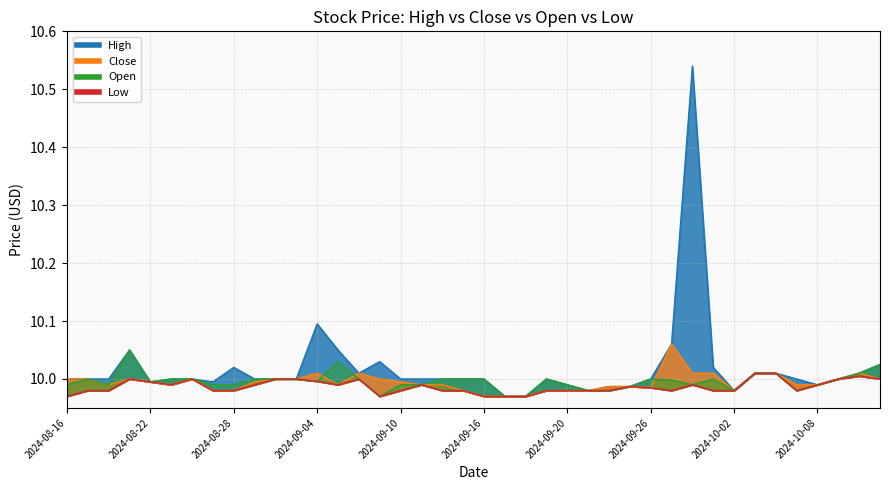

Which series changed the most between 2024-08-16 and 2024-08-28?

High